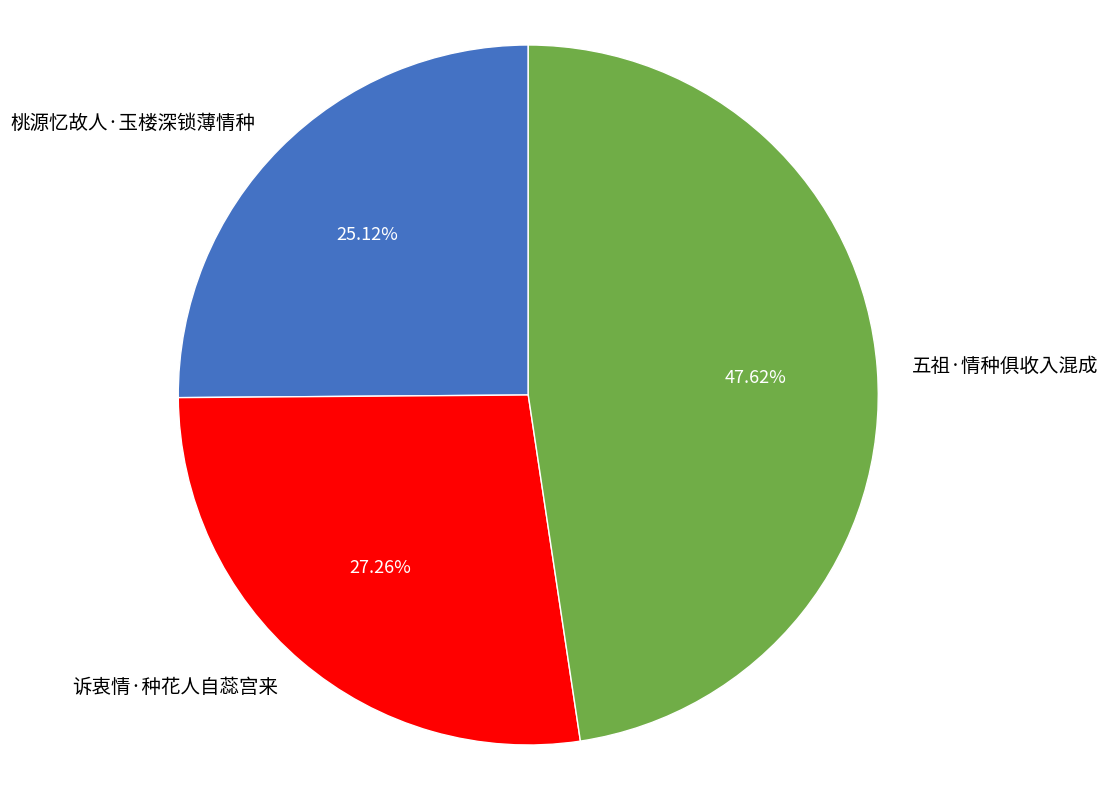

What percentage is the 桃源忆故人·玉楼深锁薄情种 slice, to the nearest percent?

25%